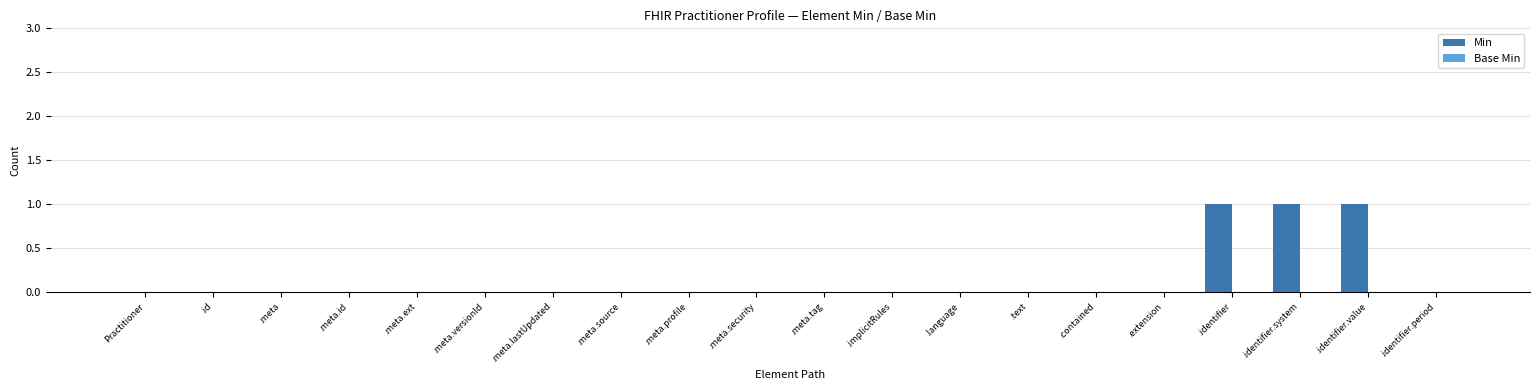

True or false: the data shows 0 at .text.

True